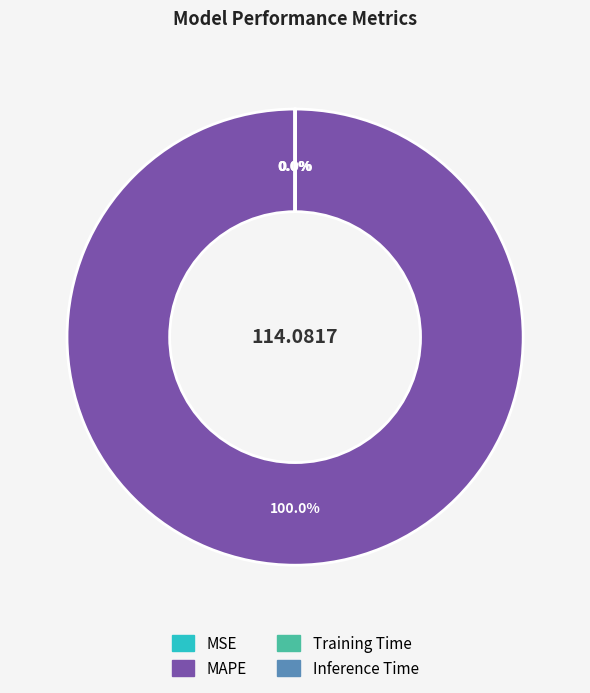

Is there a majority slice in this chart?

Yes